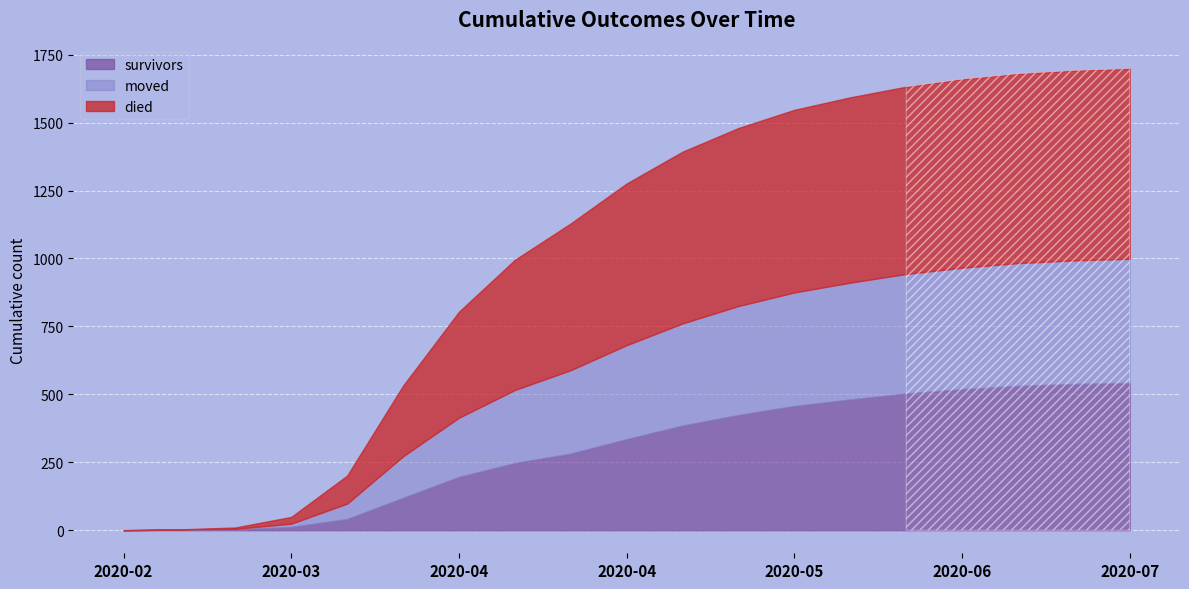

What is the greatest value displayed?

700